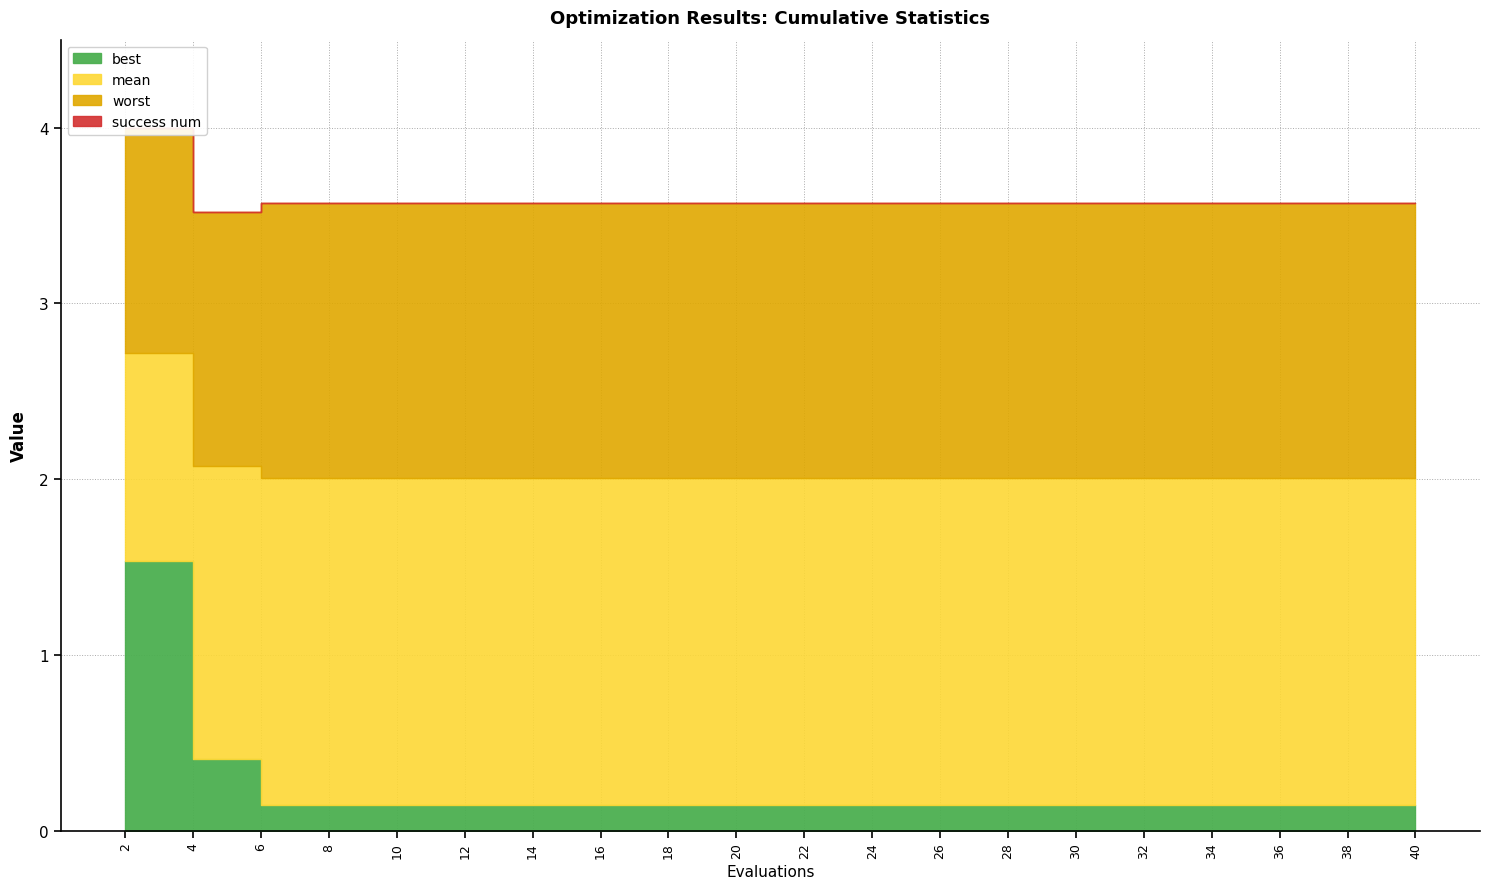

At how many categories does at least one series exceed 0?

20